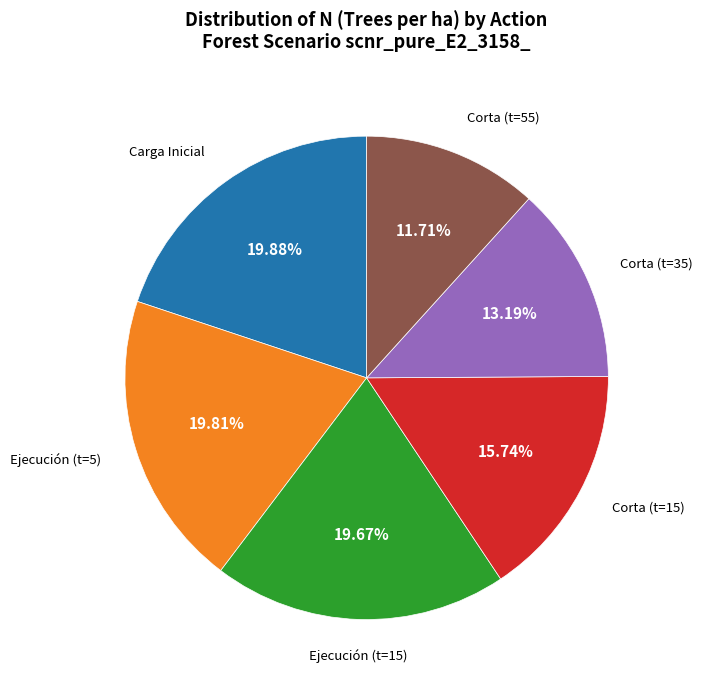

Is there any slice that represents more than half of the pie?

No